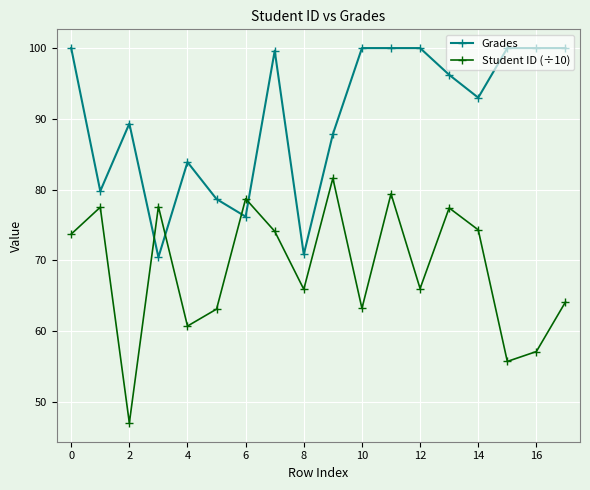

At how many categories does at least one series exceed 69?

18